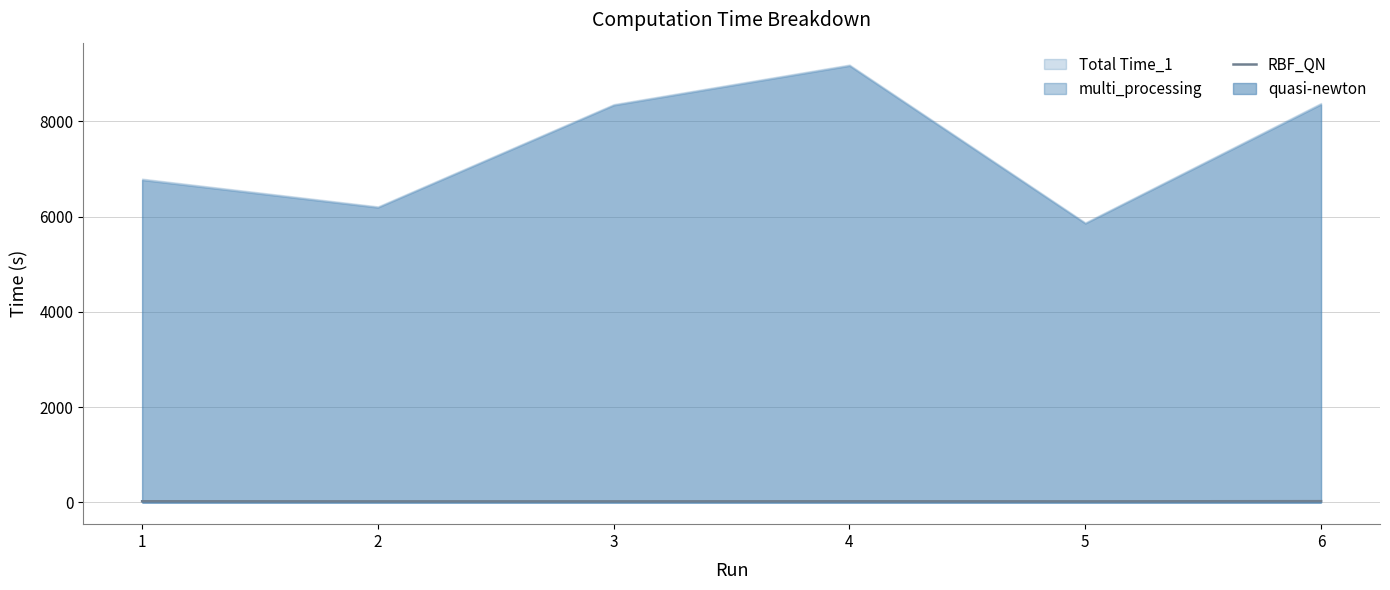

The chart shows a value of 21.0 at 4. True or false?

True